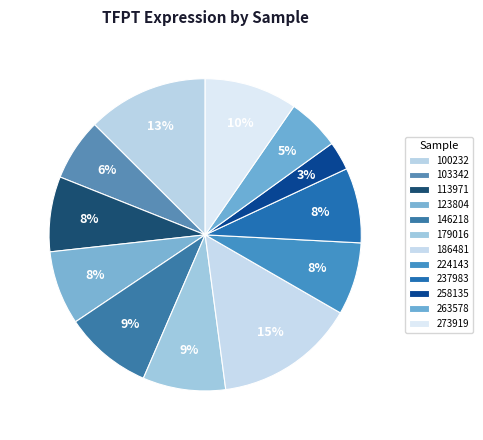

How many segments does this pie chart have?

12